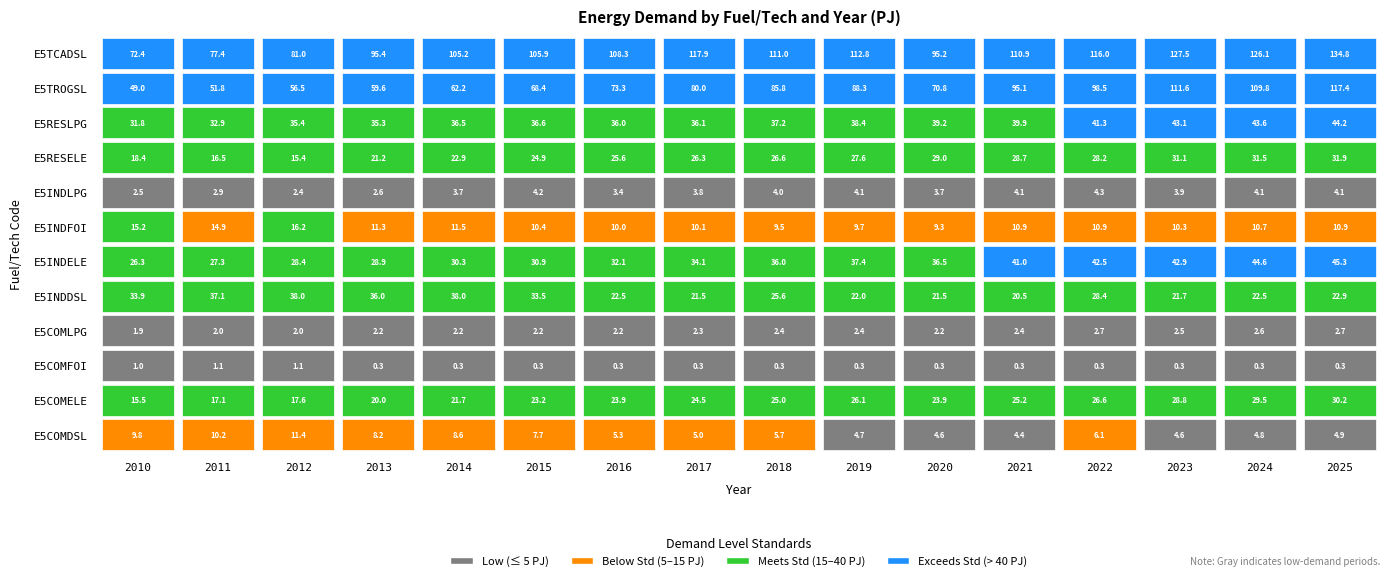

The value of E5INDDSL at 0 is 10.2. True or false?

False